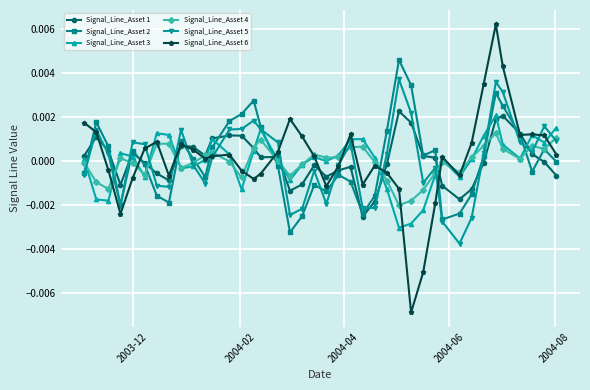

Which series has the widest spread of values?

Signal_Line_Asset 6